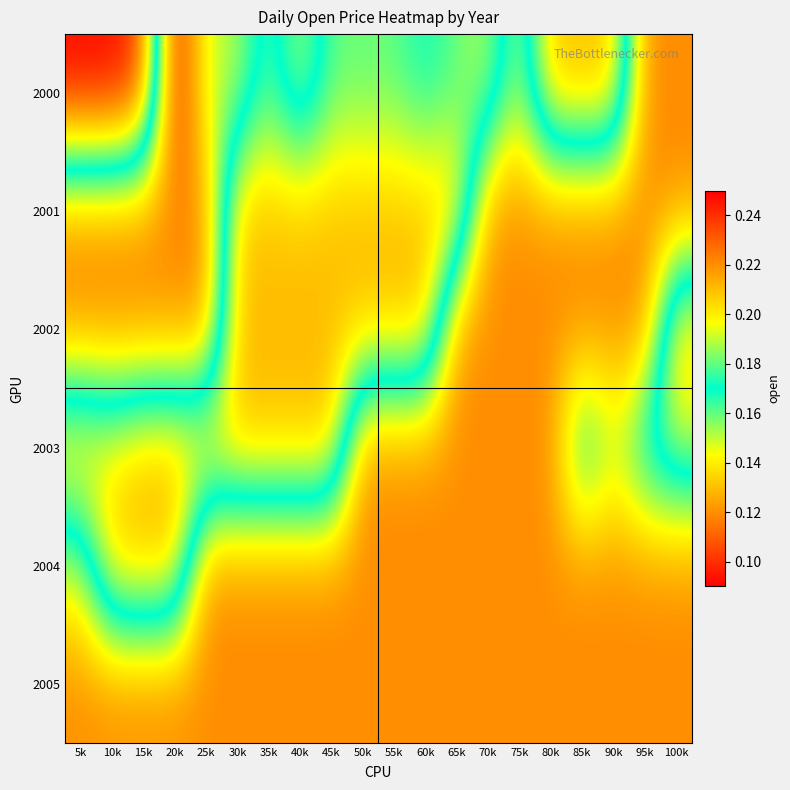

How many data points does each series have?

20